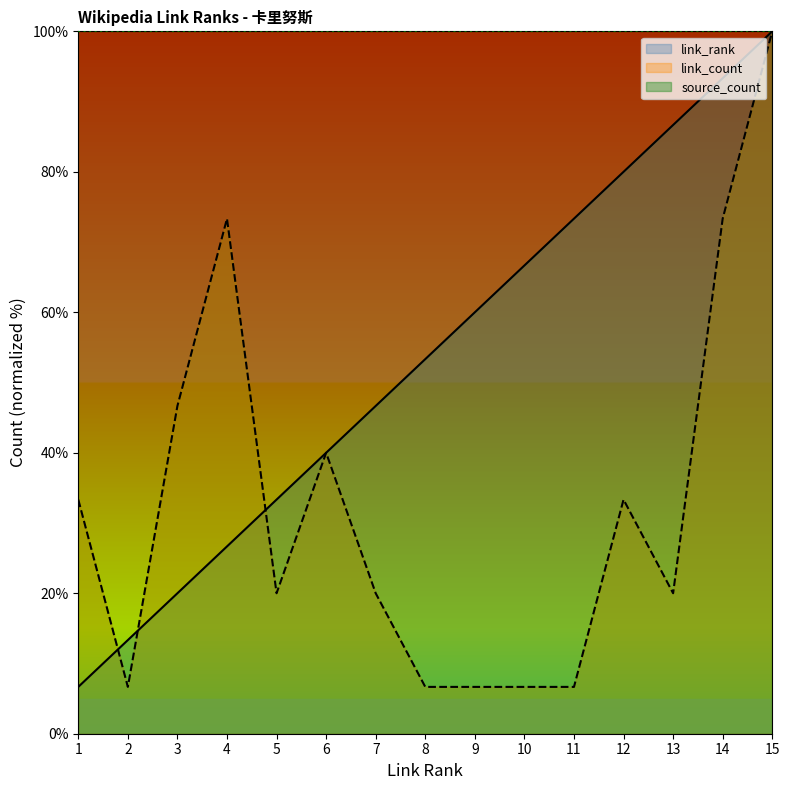

How many intersections are there between link_rank and link_count?

3